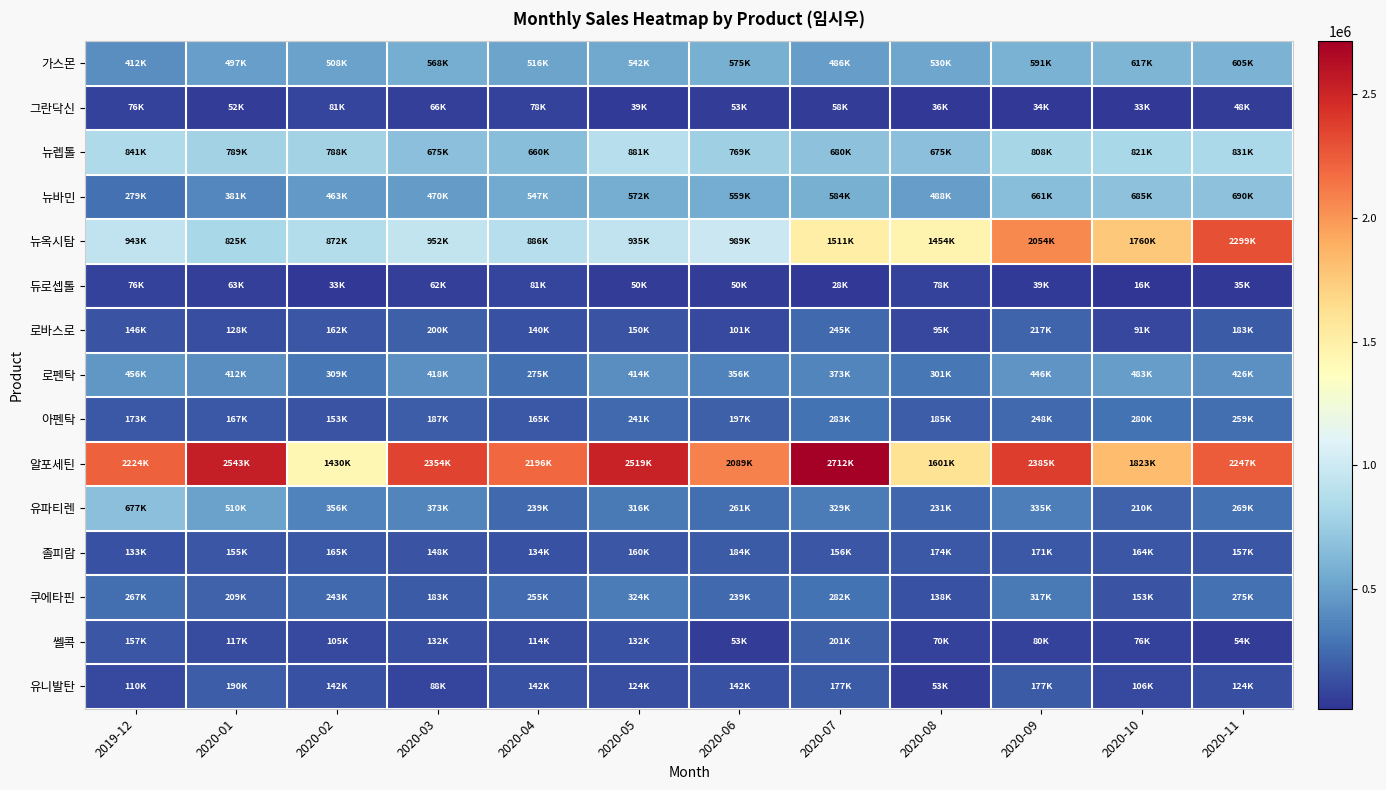

Reading left to right, extract all data points from this chart.

가스몬: 2019-12=412290	2020-01=497700	2020-02=508320	2020-03=568260	2020-04=516690	2020-05=542070	2020-06=575370	2020-07=486990	2020-08=530820	2020-09=591570	2020-10=617040	2020-11=605880
그란닥신: 2019-12=76416	2020-01=52416	2020-02=81920	2020-03=66304	2020-04=78976	2020-05=39296	2020-06=53888	2020-07=58240	2020-08=36480	2020-09=34304	2020-10=33024	2020-11=48640
뉴렙톨: 2019-12=841104	2020-01=789243	2020-02=788004	2020-03=675255	2020-04=660918	2020-05=881283	2020-06=769065	2020-07=680565	2020-08=675609	2020-09=808890	2020-10=821280	2020-11=831192
뉴바민: 2019-12=279994	2020-01=381454	2020-02=463423	2020-03=470009	2020-04=547617	2020-05=572715	2020-06=559454	2020-07=584196	2020-08=488076	2020-09=661626	2020-10=685478	2020-11=690195
뉴옥시탐: 2019-12=943056	2020-01=825840	2020-02=872904	2020-03=952824	2020-04=886224	2020-05=935064	2020-06=989676	2020-07=1511376	2020-08=1454544	2020-09=2054832	2020-10=1760460	2020-11=2299920
듀로셉톨: 2019-12=76328	2020-01=63356	2020-02=33840	2020-03=62228	2020-04=81592	2020-05=50760	2020-06=50760	2020-07=28200	2020-08=78960	2020-09=39480	2020-10=16920	2020-11=35532
로바스로: 2019-12=146228	2020-01=128436	2020-02=162352	2020-03=200716	2020-04=140112	2020-05=150676	2020-06=101192	2020-07=245752	2020-08=95076	2020-09=217396	2020-10=91740	2020-11=183480
로펜탁: 2019-12=456456	2020-01=412680	2020-02=309966	2020-03=418836	2020-04=275310	2020-05=414504	2020-06=356706	2020-07=373236	2020-08=301758	2020-09=446538	2020-10=483474	2020-11=426816
아펜탁: 2019-12=173712	2020-01=167664	2020-02=153552	2020-03=187824	2020-04=165480	2020-05=241584	2020-06=197904	2020-07=283416	2020-08=185976	2020-09=248472	2020-10=280896	2020-11=259560
알포세틴: 2019-12=2224800	2020-01=2543616	2020-02=1430352	2020-03=2354400	2020-04=2196288	2020-05=2519424	2020-06=2089584	2020-07=2712960	2020-08=1601856	2020-09=2385936	2020-10=1823904	2020-11=2247696
유파티렌: 2019-12=677300	2020-01=510800	2020-02=356700	2020-03=373200	2020-04=239700	2020-05=316000	2020-06=261500	2020-07=329300	2020-08=231200	2020-09=335200	2020-10=210300	2020-11=269900
졸피람: 2019-12=133690	2020-01=155730	2020-02=165590	2020-03=148625	2020-04=134705	2020-05=160950	2020-06=184440	2020-07=156310	2020-08=174725	2020-09=171245	2020-10=164140	2020-11=157325
쿠에타핀: 2019-12=267840	2020-01=209664	2020-02=243648	2020-03=183744	2020-04=255744	2020-05=324864	2020-06=239040	2020-07=282816	2020-08=138816	2020-09=317376	2020-10=153216	2020-11=275328
쎌콕: 2019-12=157185	2020-01=117495	2020-02=105840	2020-03=132300	2020-04=114030	2020-05=132930	2020-06=53235	2020-07=201915	2020-08=70560	2020-09=80010	2020-10=76860	2020-11=54810
유니발탄: 2019-12=110891	2020-01=190946	2020-02=142320	2020-03=88950	2020-04=142320	2020-05=124530	2020-06=142320	2020-07=177900	2020-08=53370	2020-09=177900	2020-10=106740	2020-11=124530